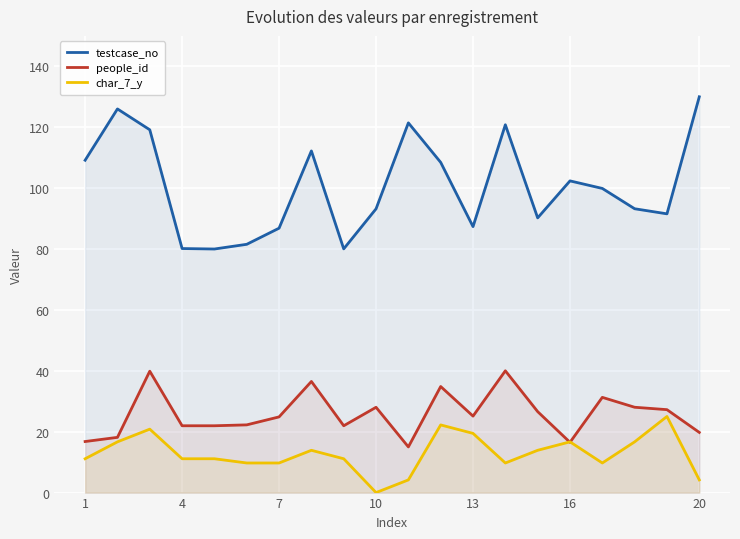

What is the maximum value shown in the chart?

130.0